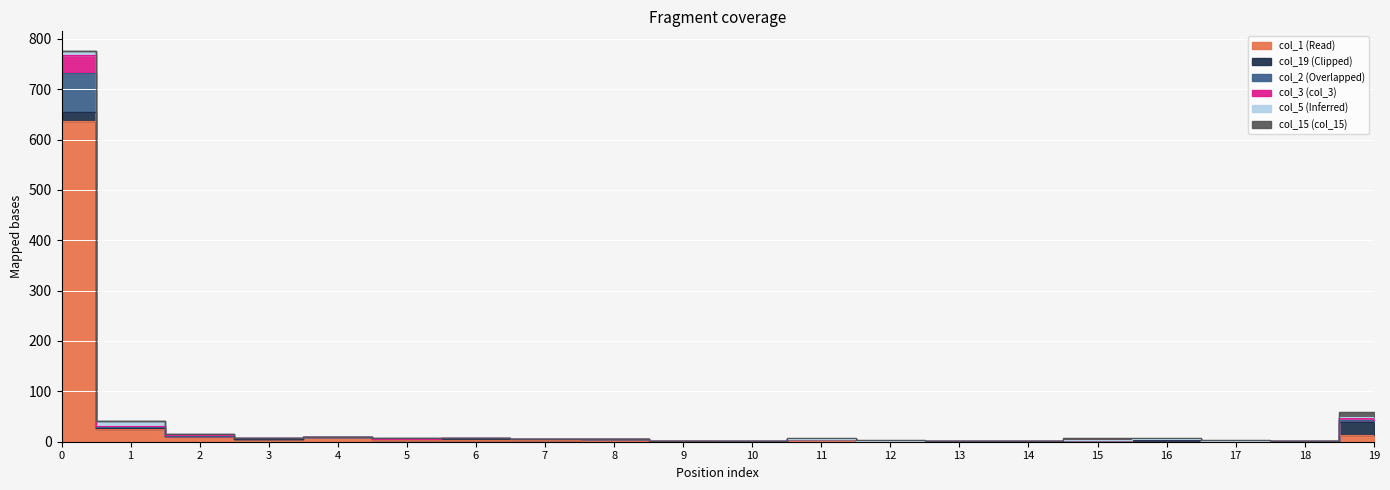

True or false: col_2 and col_3 cross at least once.

False